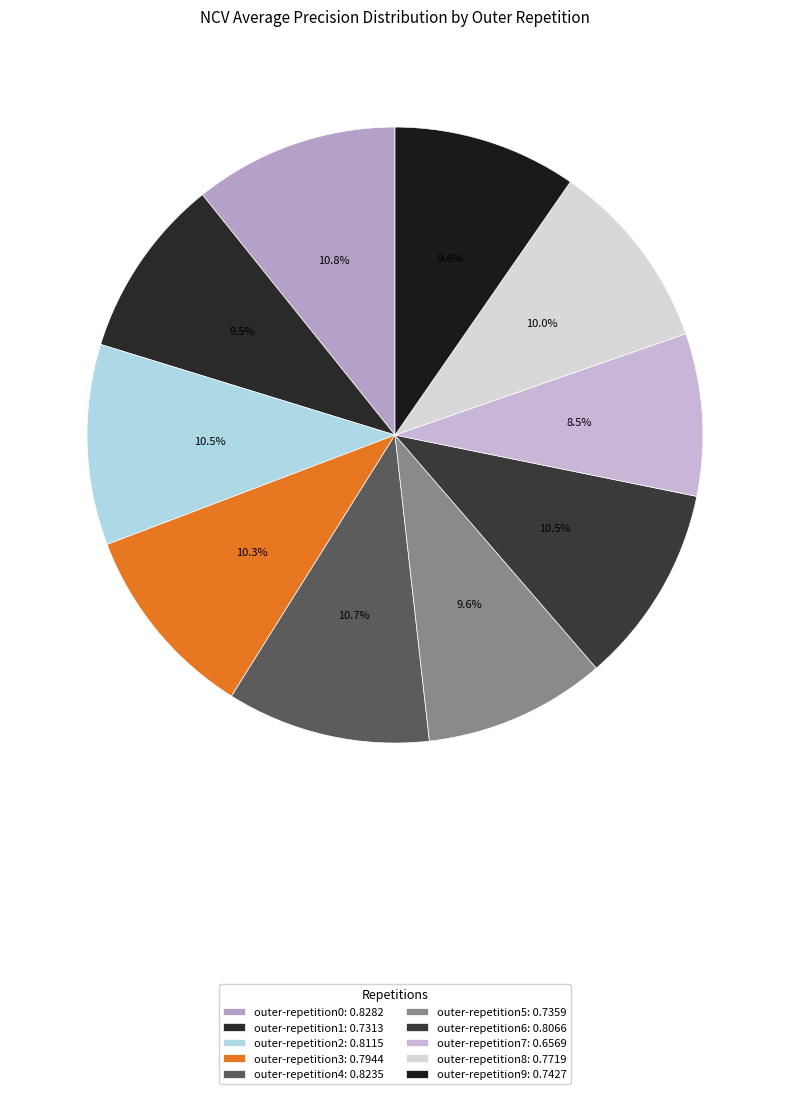

Is there any slice that represents more than half of the pie?

No